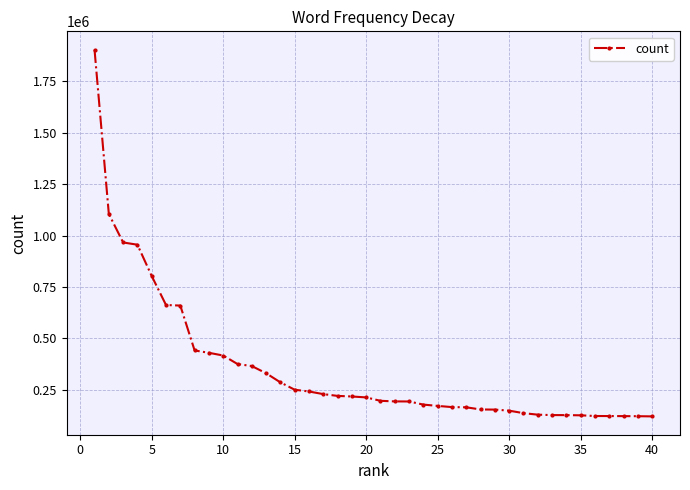

What is the smallest value displayed?

120296